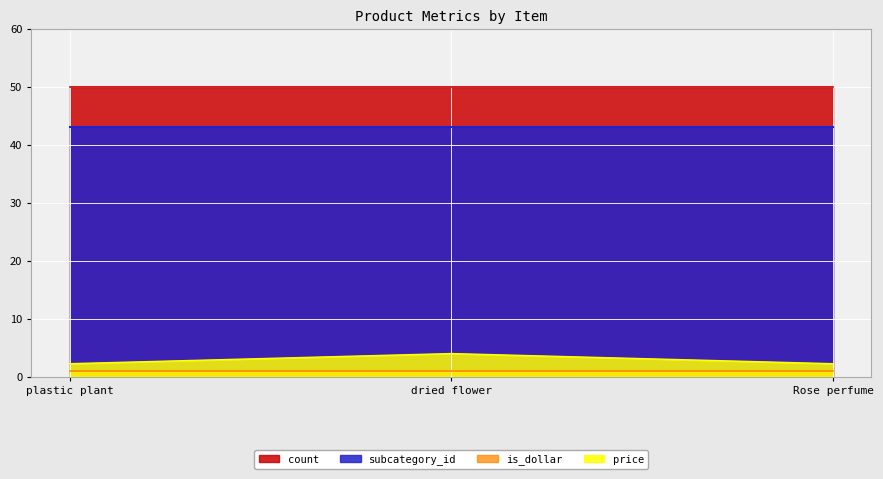

The value of is_dollar at plastic plant is 1.0. True or false?

True